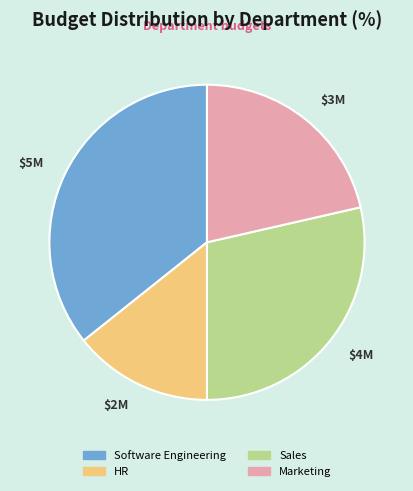

Count the number of slices in the pie.

4